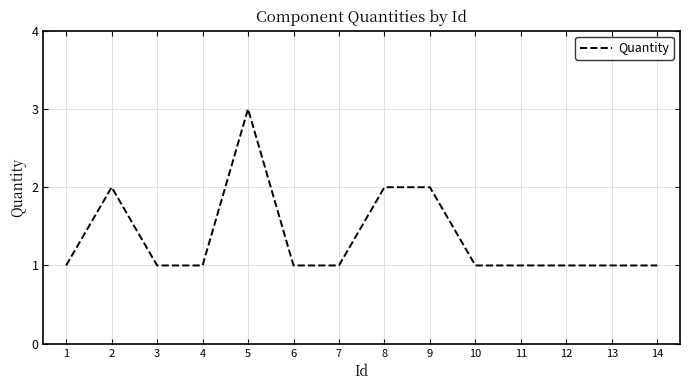

What is the ratio of the value at 1 to the value at 12?

1.0